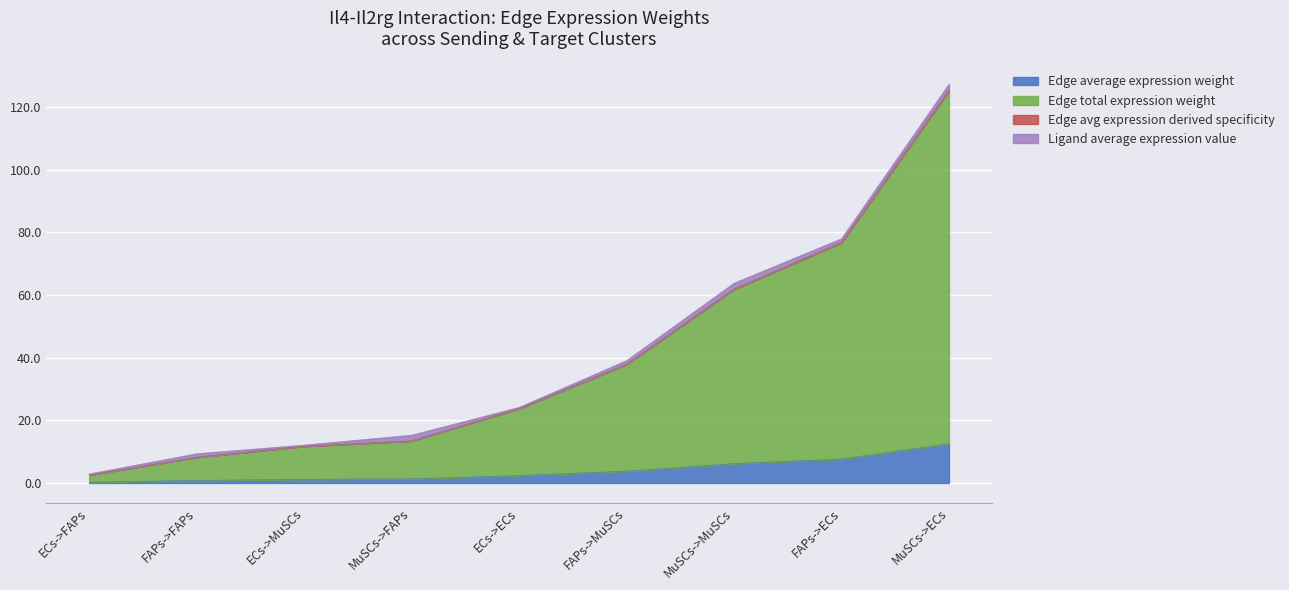

True or false: Ligand average expression value and Edge total expression weight cross at least once.

False